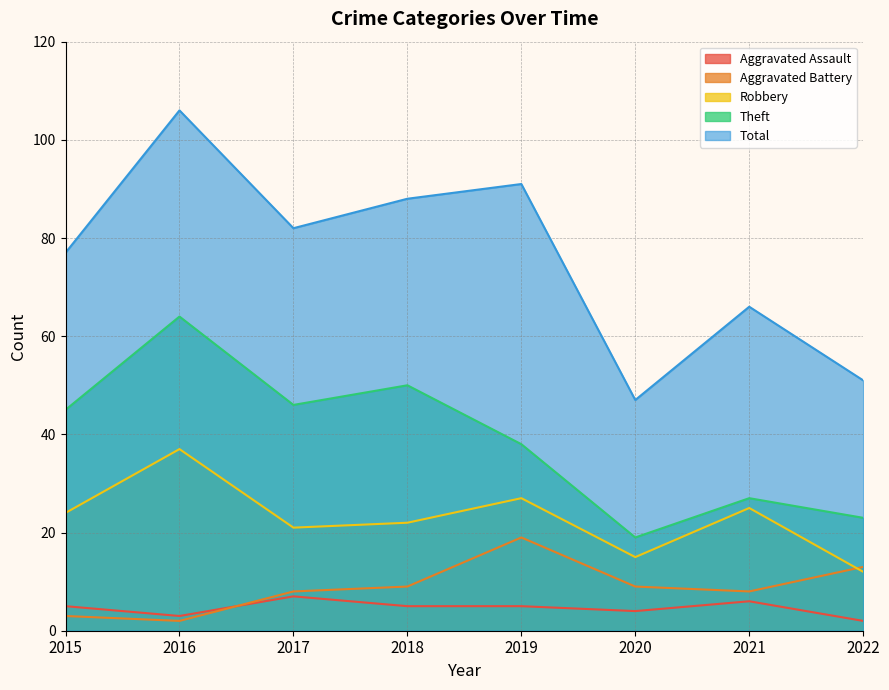

True or false: Theft and Aggravated Battery intersect in this chart.

False